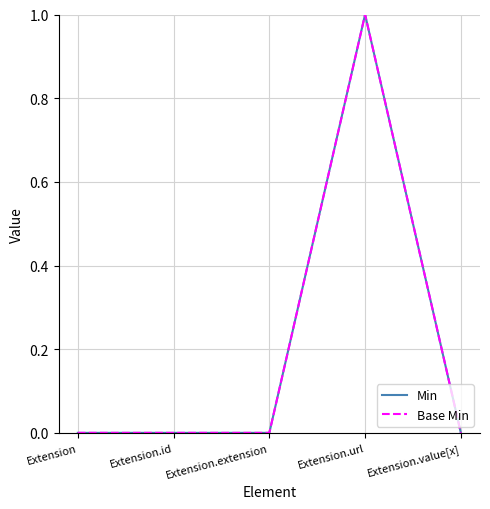

Does the chart have visible grid lines?

Yes